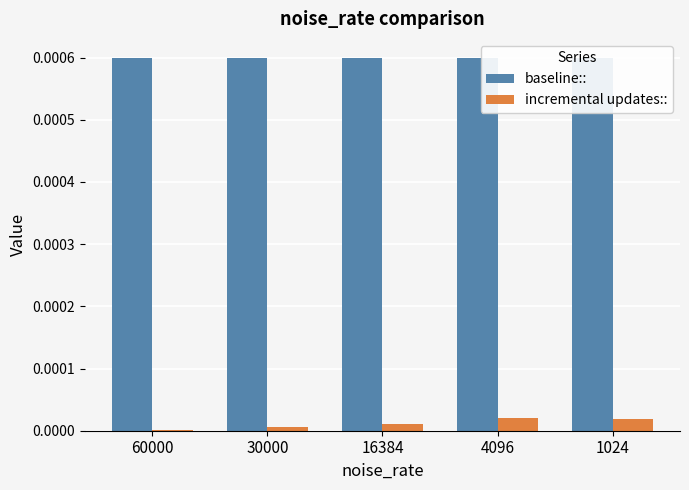

At 30000, list the series in order from smallest to largest.

incremental updates::, baseline::